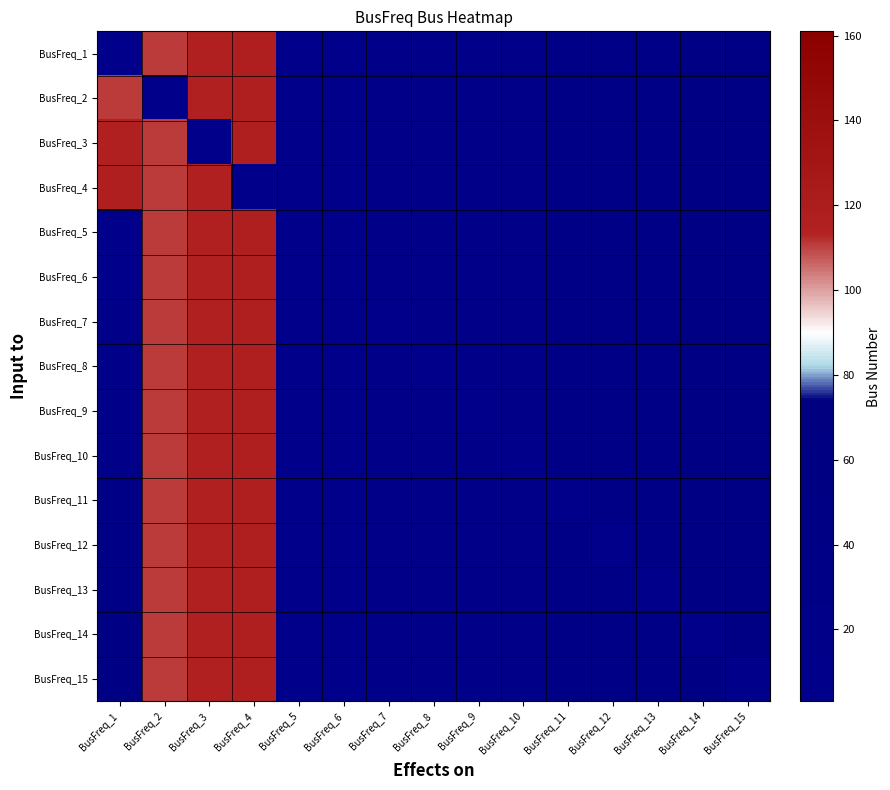

Count the number of data series in this chart.

15